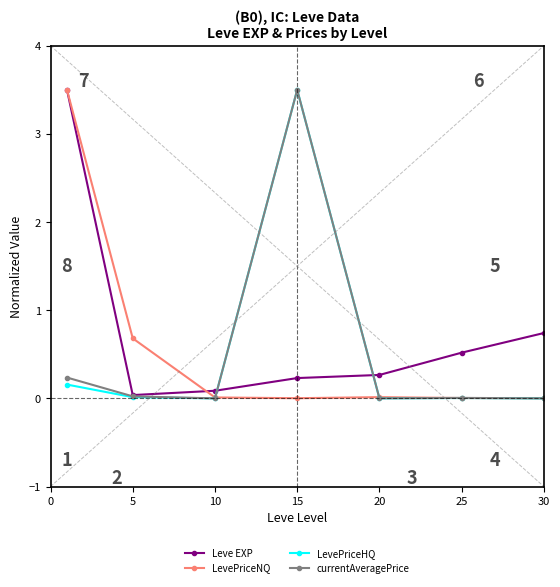

True or false: currentAveragePrice has more than 2 points higher than both neighbors.

False